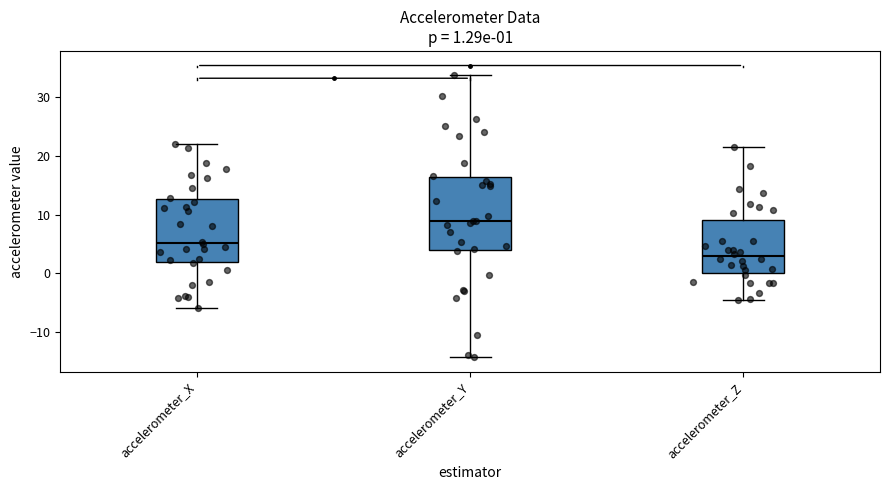

Which box has the lowest median line?

accelerometer_Z